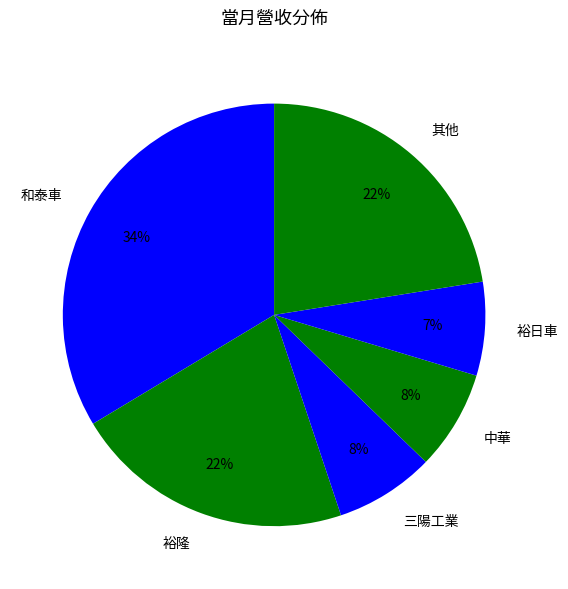

Is it true that 其他 is 22% of the pie?

True